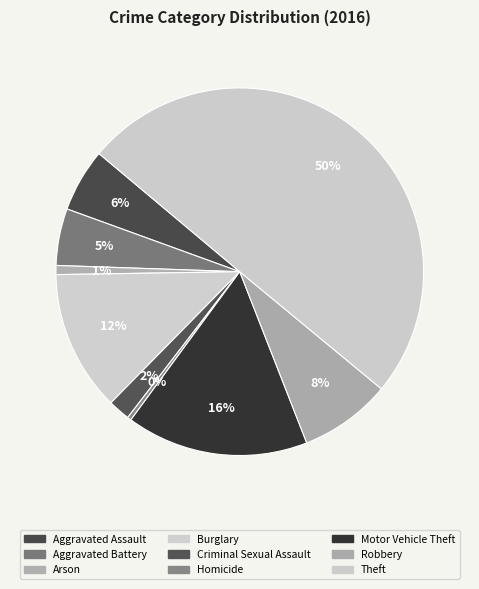

Which category has the biggest portion of the pie?

Theft